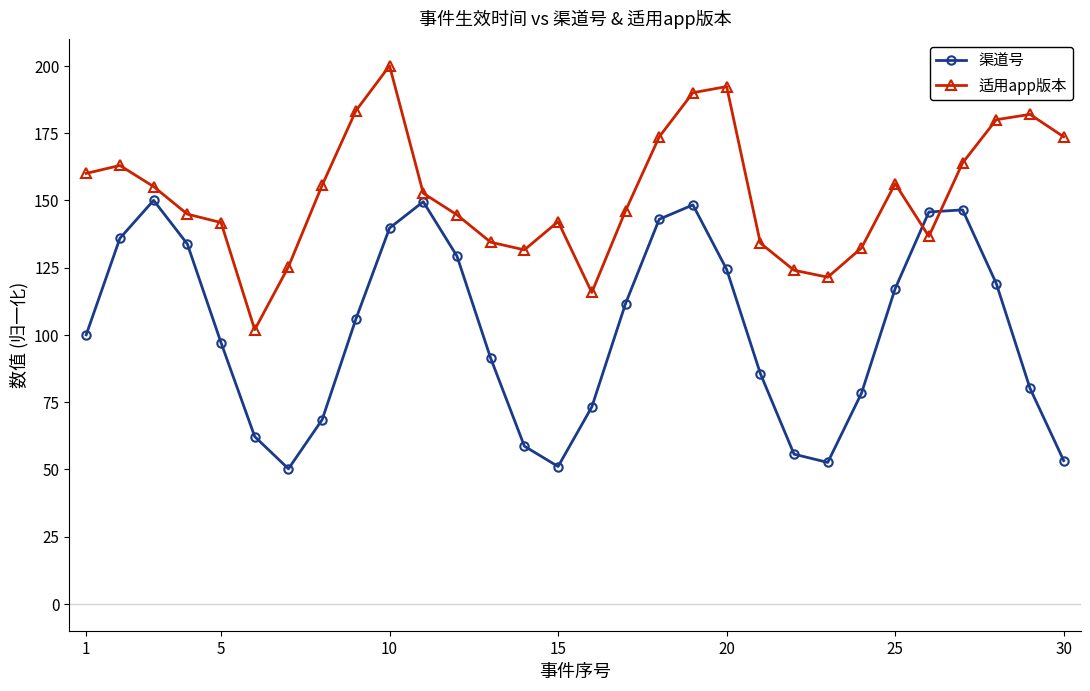

What is the value of the 适用app版本 point at the 7th from the left?

125.3